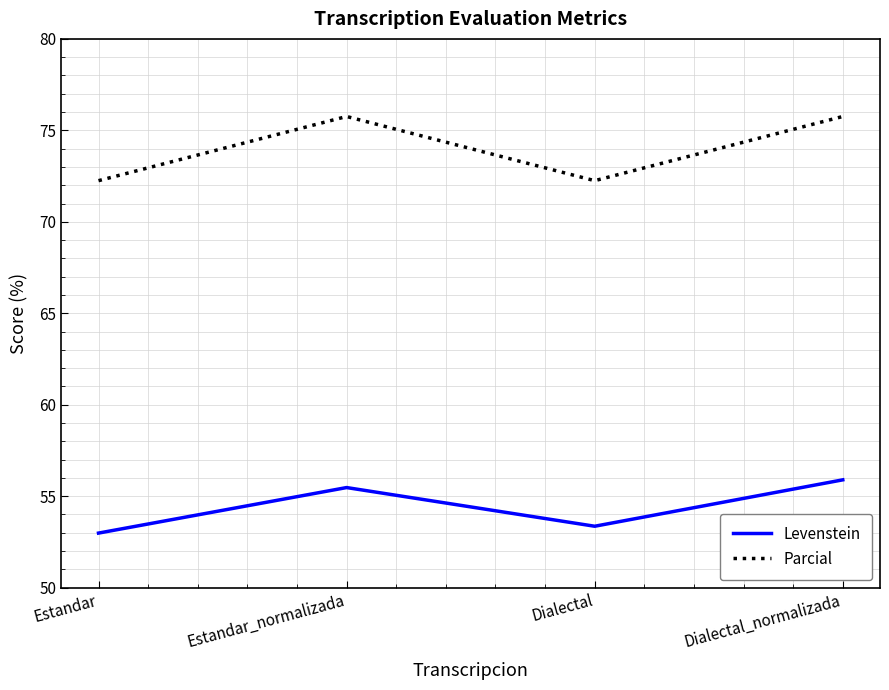

True or false: Levenstein has a value of 55.5 at Estandar_normalizada.

True